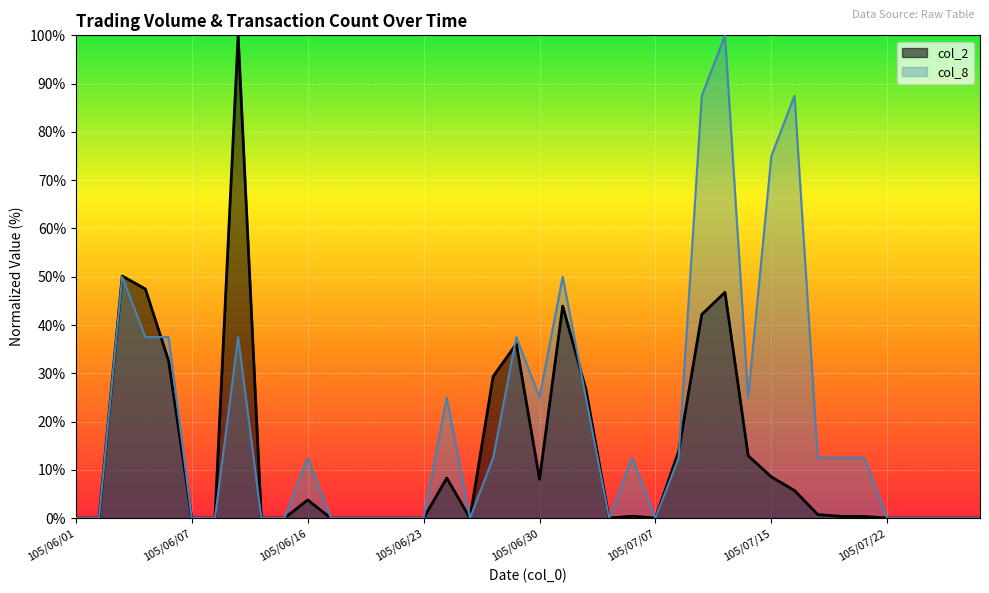

What value does the col_2 series have at 105/06/04?

47.5